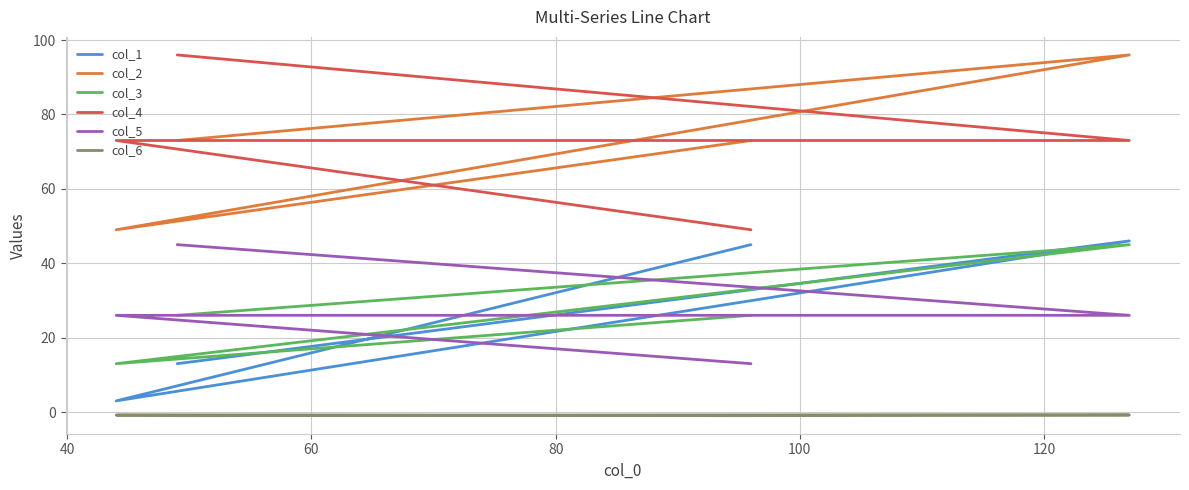

True or false: col_2 and col_6 cross at least once.

False